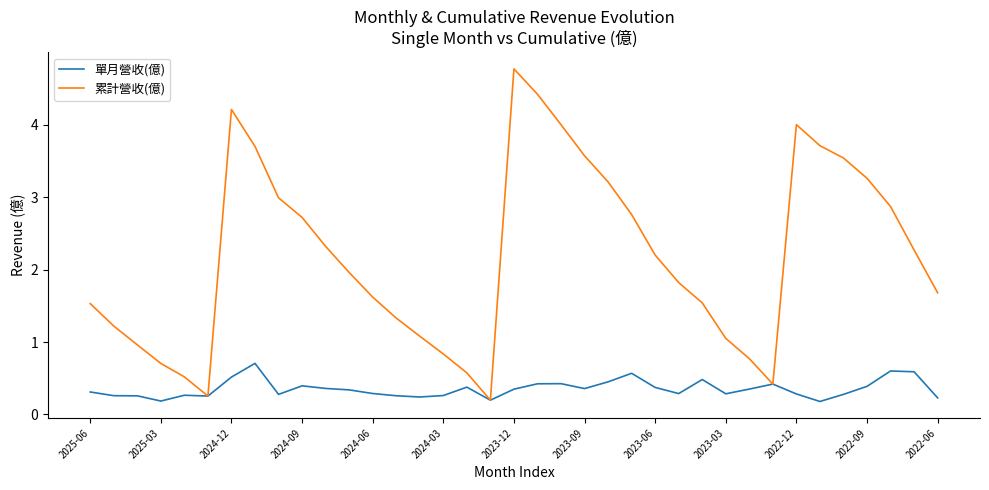

What is the highest value of the 累計營收(億) series?

4.8